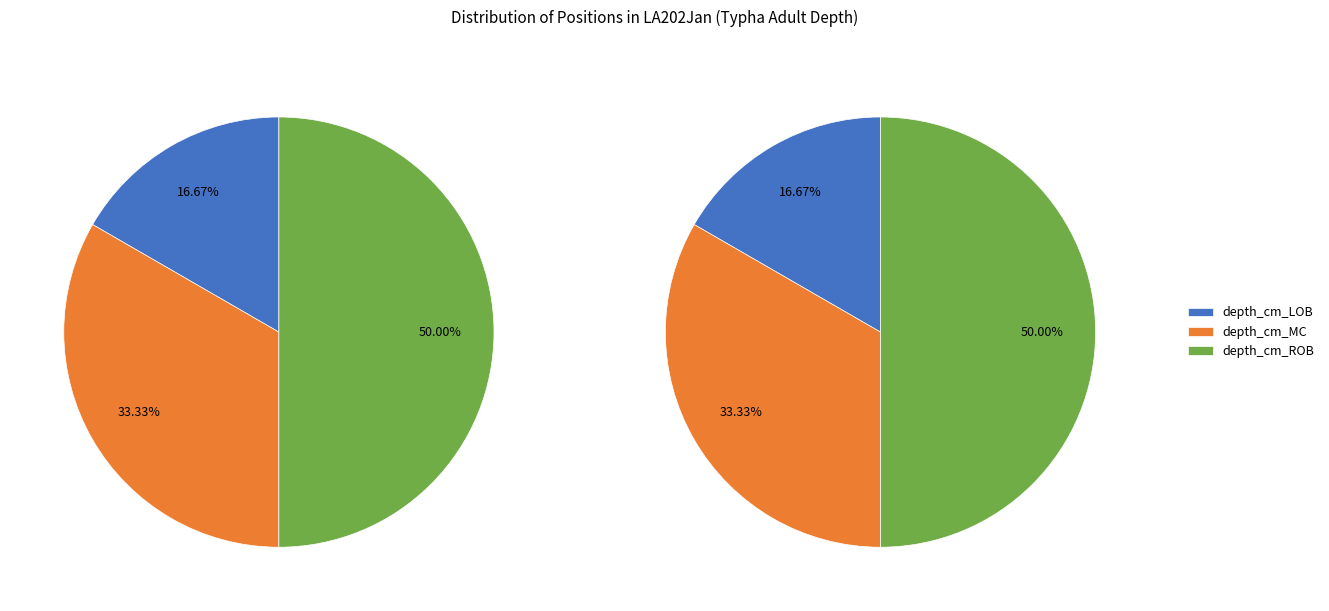

To the nearest percent, what is the average slice percentage?

33%